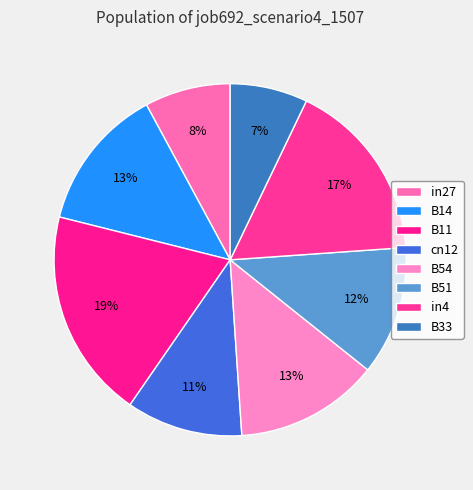

Is it true that in27 is 1% of the pie?

False